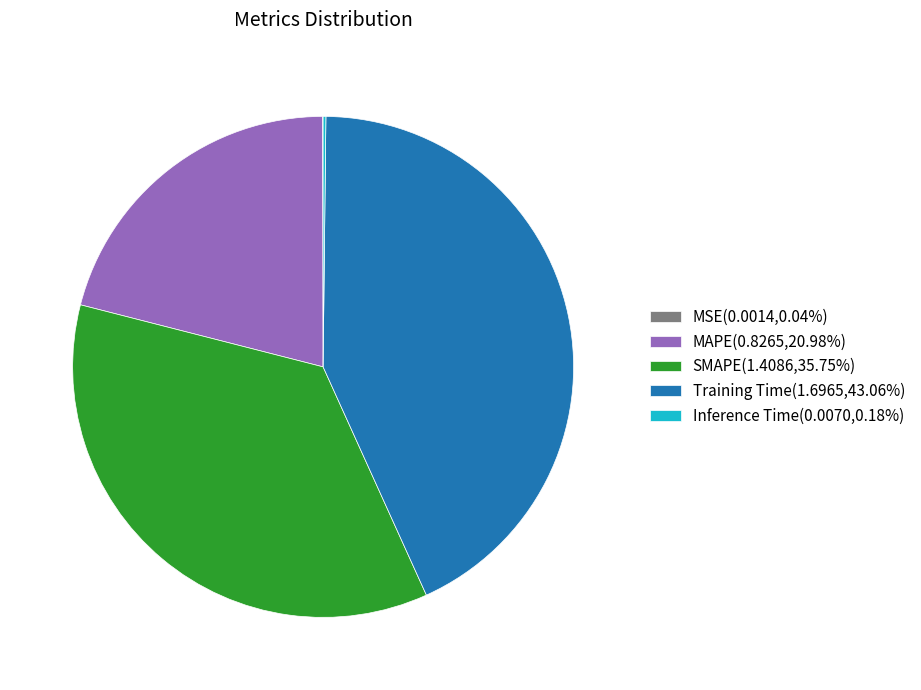

Combined, do MAPE and SMAPE account for over 50%?

Yes